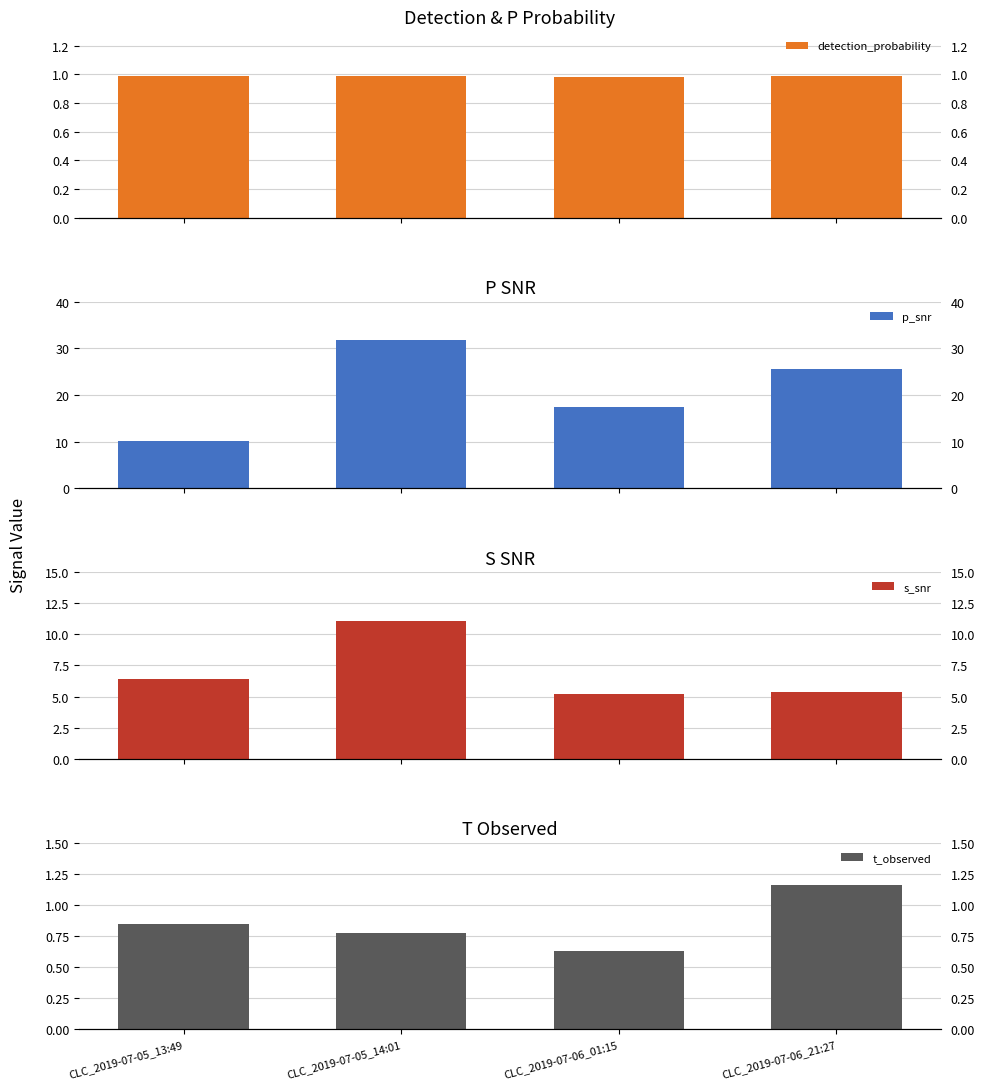

What is the value of the detection_probability bar at the 4th from the left?

1.0